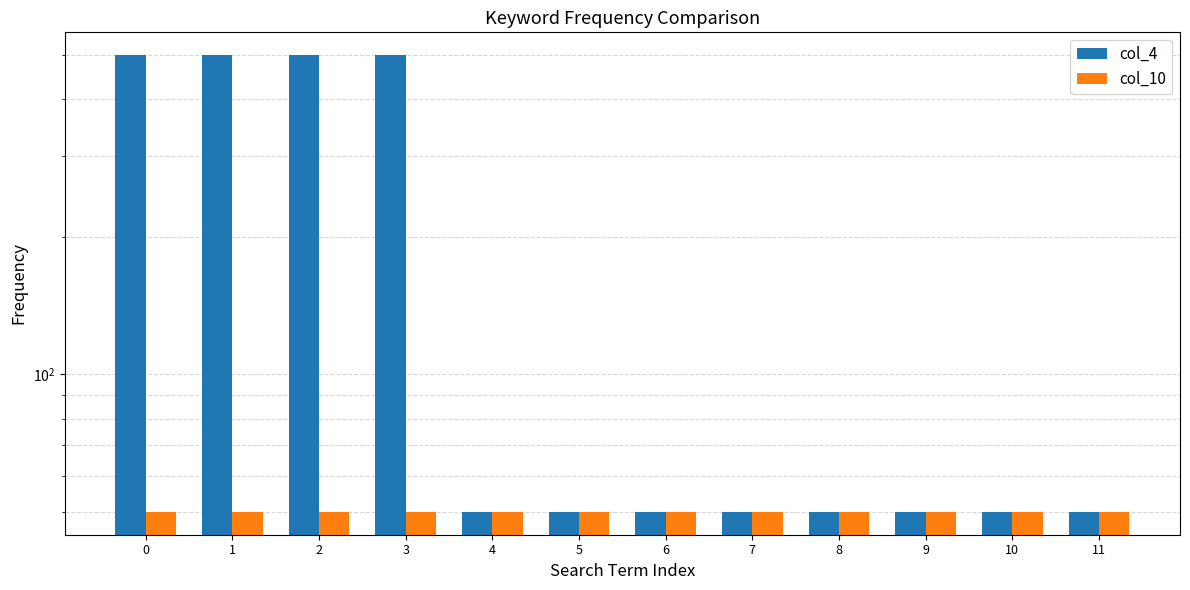

How many categories are shown in the chart?

12